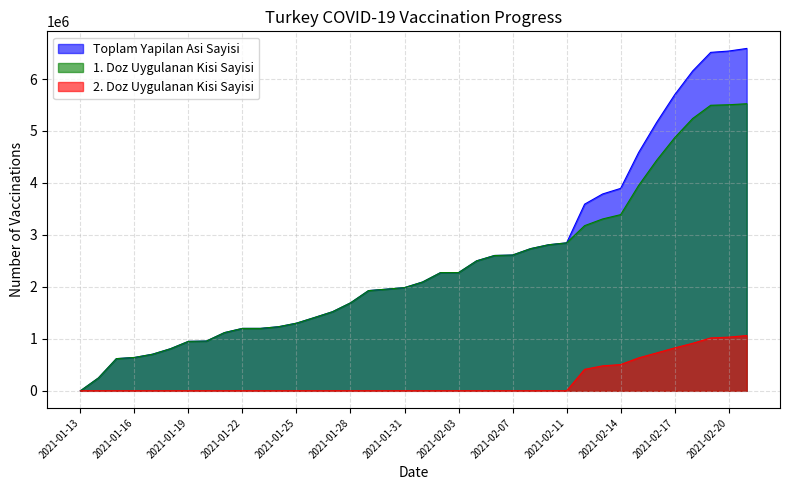

What is the total value across all series at 2021-02-11?

5694424